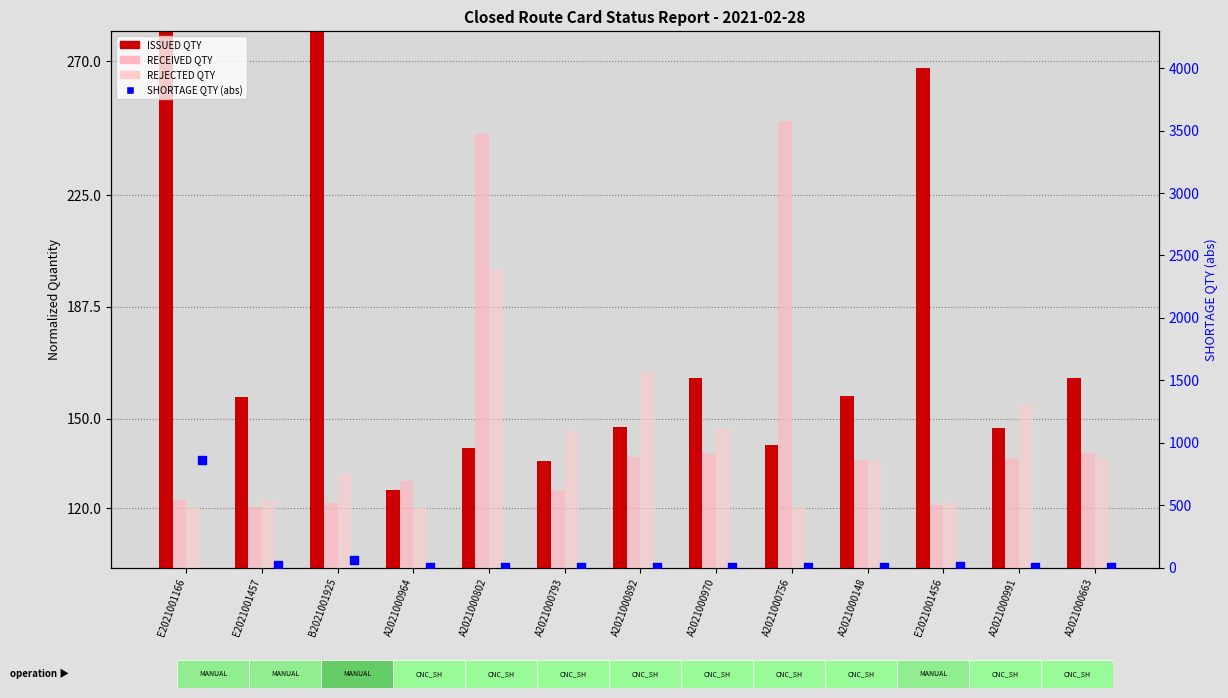

What is the total value across all series at A2021000991?

440.8